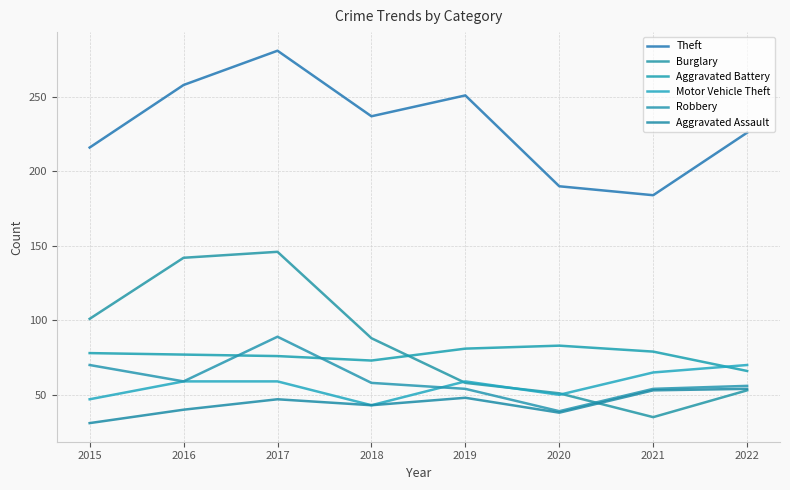

What are all the series names shown in the legend?

Theft, Burglary, Aggravated Battery, Motor Vehicle Theft, Robbery, Aggravated Assault